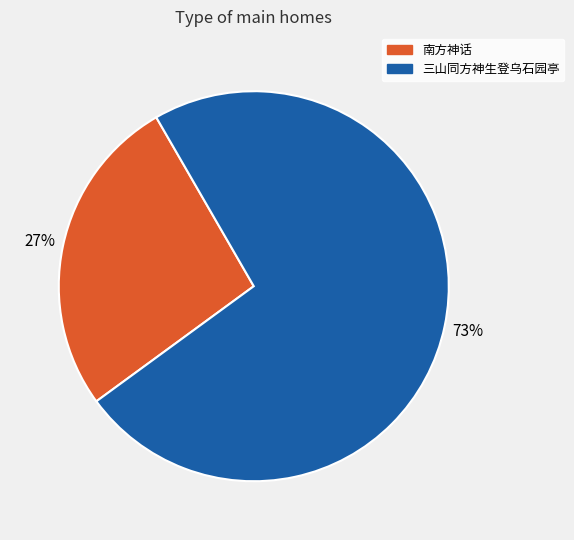

To the nearest percent, what portion does 南方神话 represent?

27%